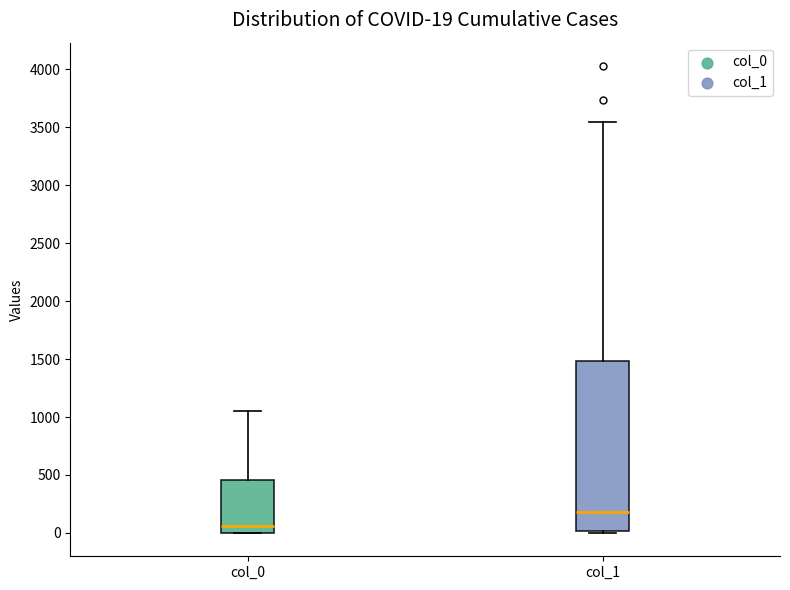

Comparing the boxes themselves (not the whiskers), which one is the tallest?

col_1